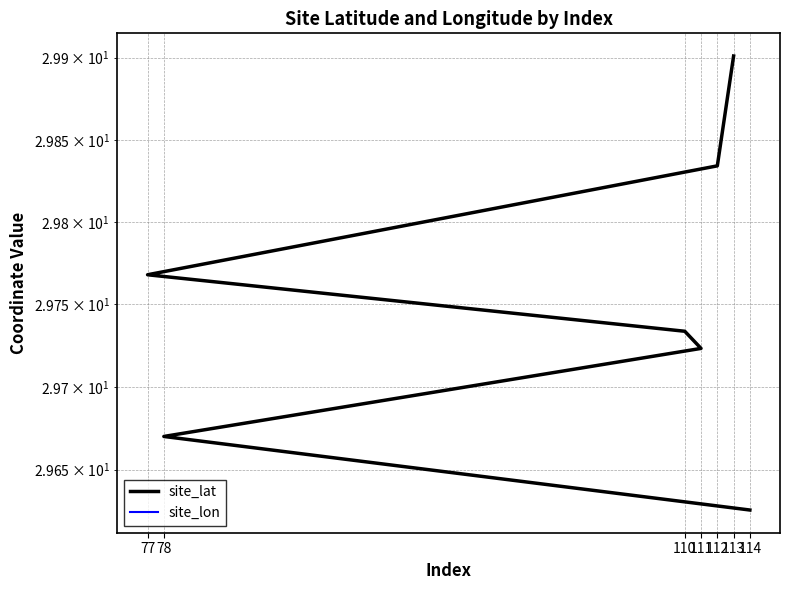

Reading left to right, what are all the values shown in this chart?

site_lat: 114=29.6	78=29.7	111=29.7	110=29.7	77=29.8	112=29.8	113=29.9
site_lon: 114=-95.3	78=-95.1	111=-95.6	110=-95.3	77=-95.2	112=-95.5	113=-95.3